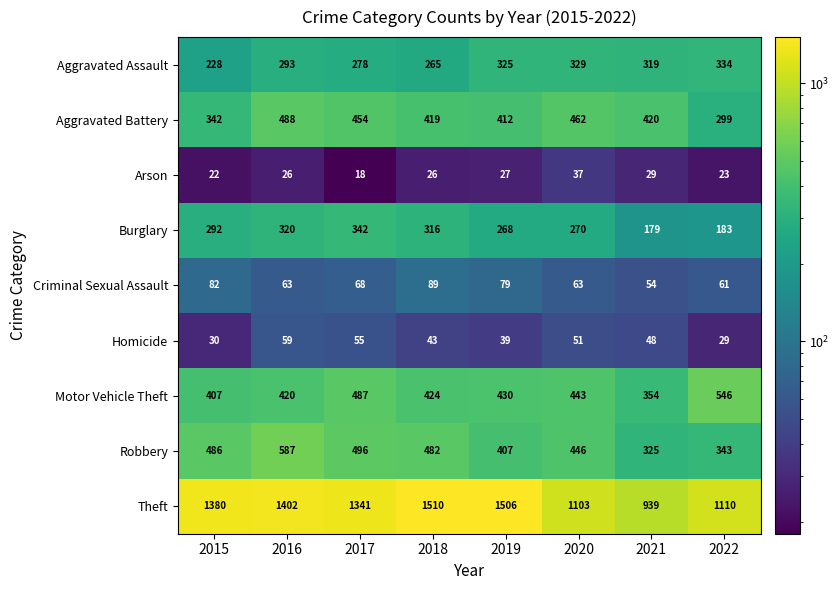

What is the minimum value for Homicide?

29